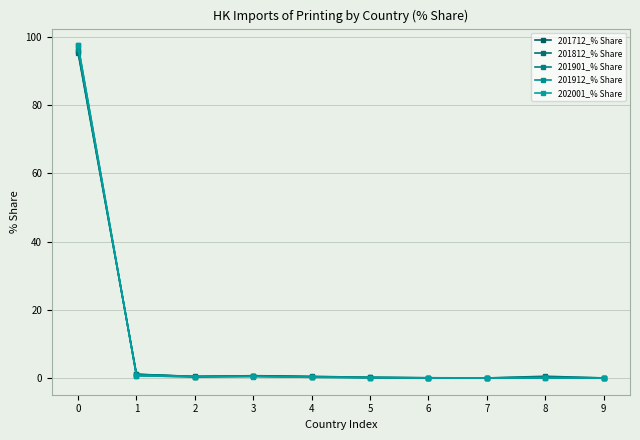

Where do 201912_% Share and 202001_% Share first cross each other?

0 and 1